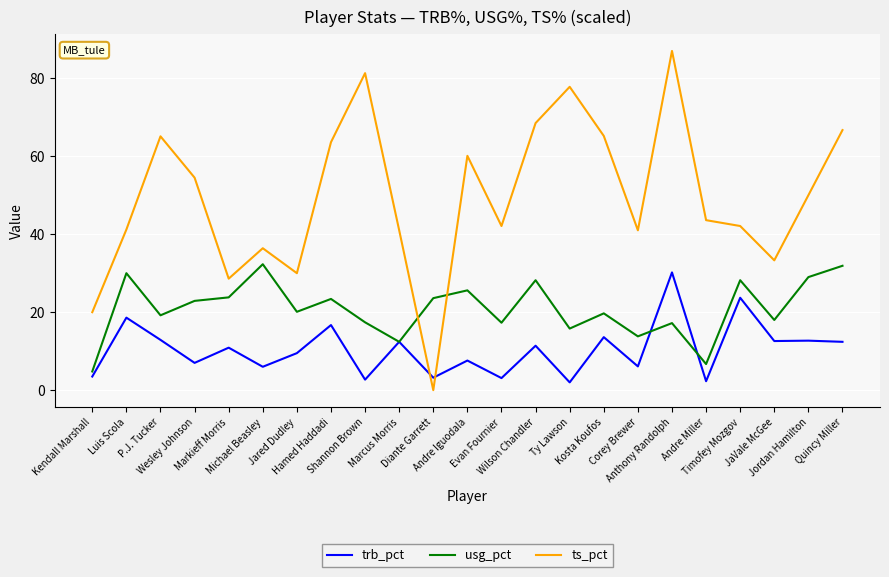

How many values in the ts_pct series are below 43?

11